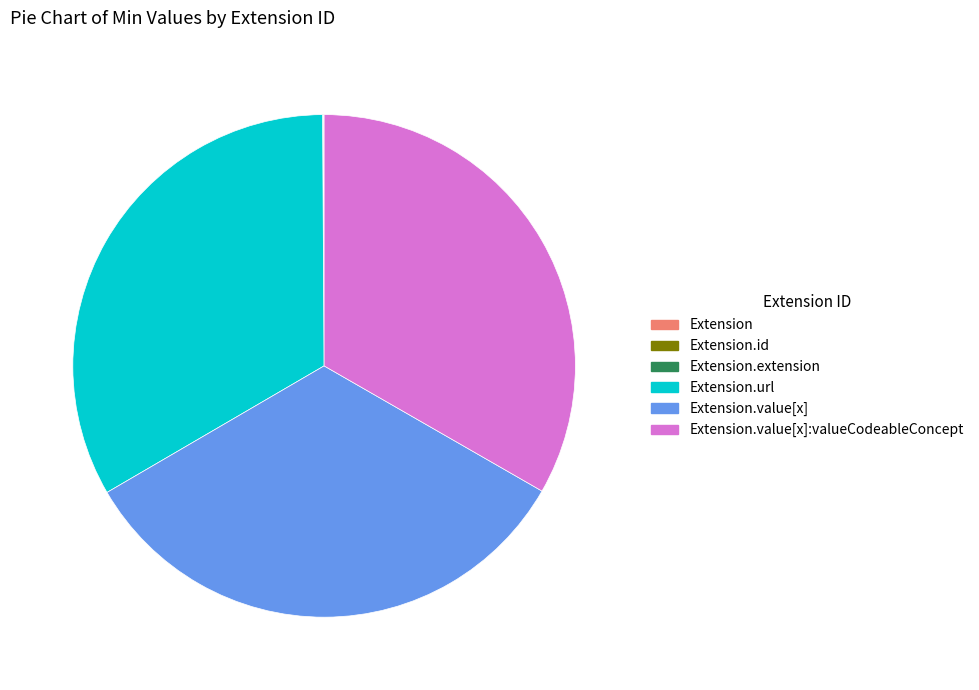

Is there any slice that represents more than half of the pie?

No